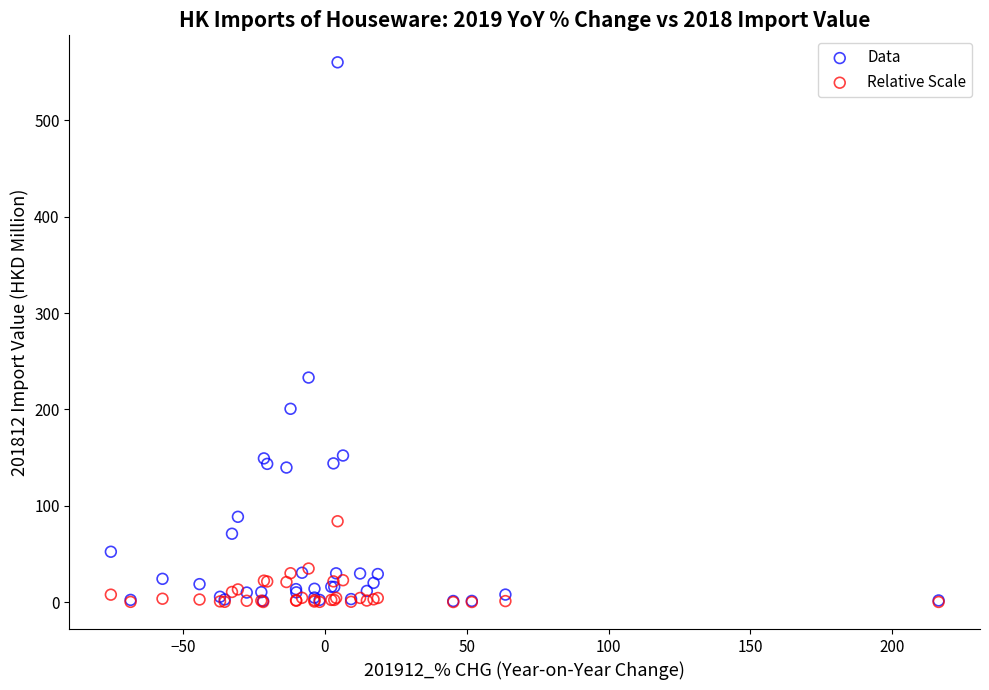

Across all series, what Y value is closest to 280?

233.1